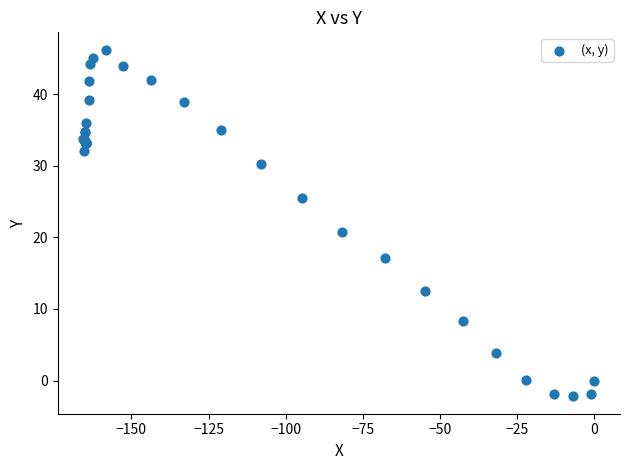

What Y value in the scatter plot is closest to 22?

20.8